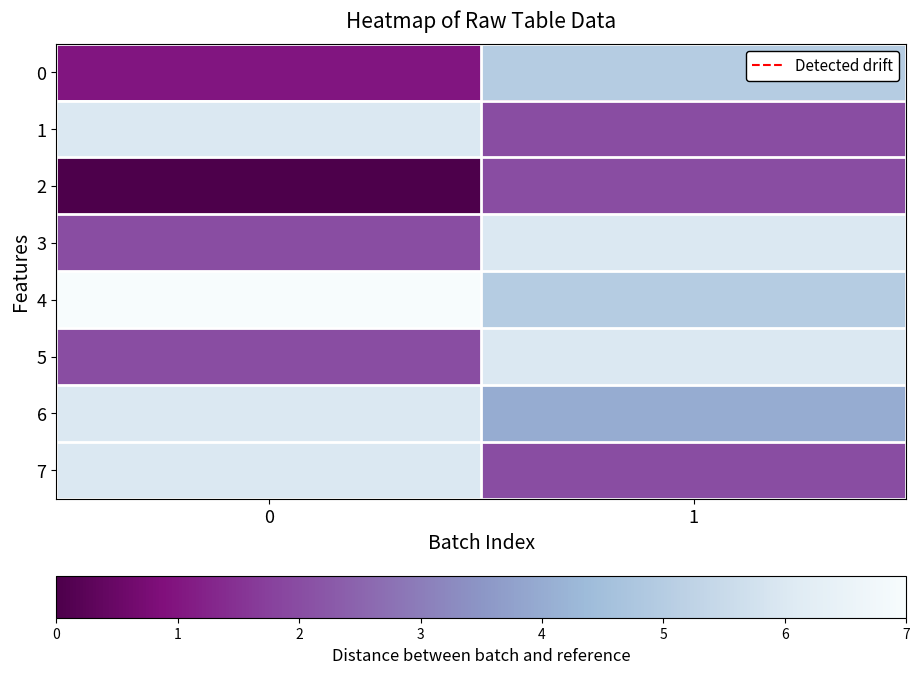

Reading left to right, transcribe all the data shown in this chart.

0: 0=1	1=5
1: 0=6	1=2
2: 0=0	1=2
3: 0=2	1=6
4: 0=7	1=5
5: 0=2	1=6
6: 0=6	1=4
7: 0=6	1=2